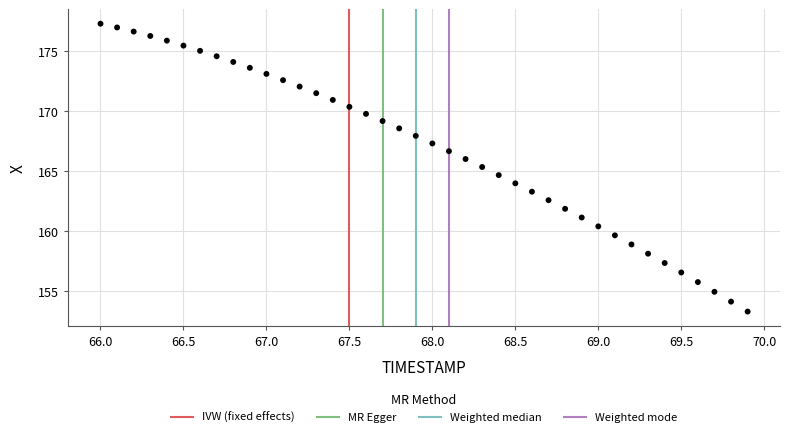

What is the range of Y values (max minus min)?

23.9